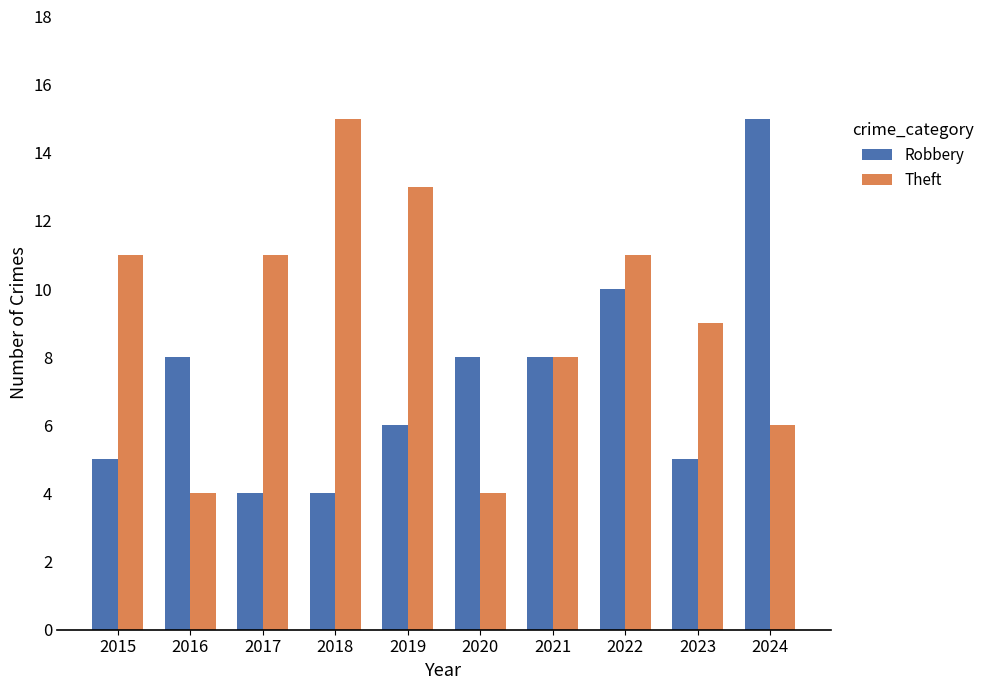

What is the total value across all series at 2022?

21